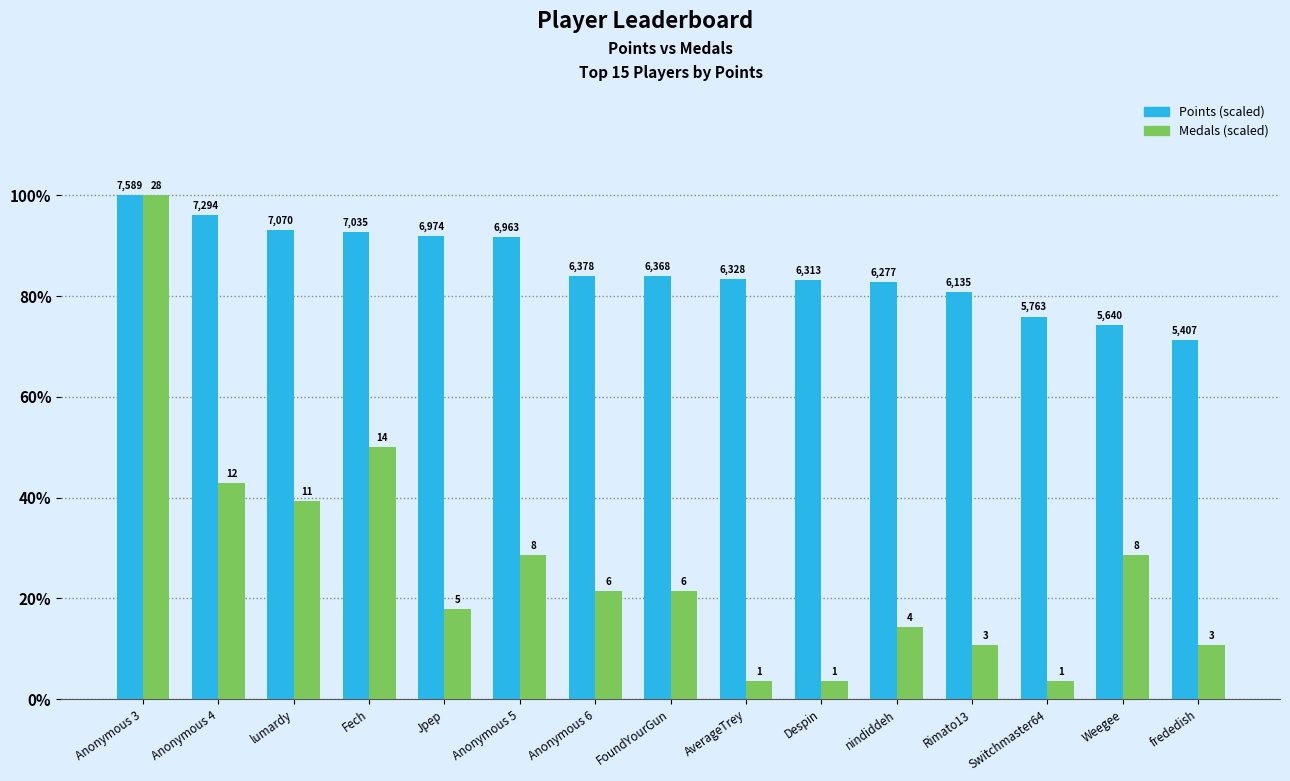

What are all the series names shown in the legend?

Points (scaled), Medals (scaled)